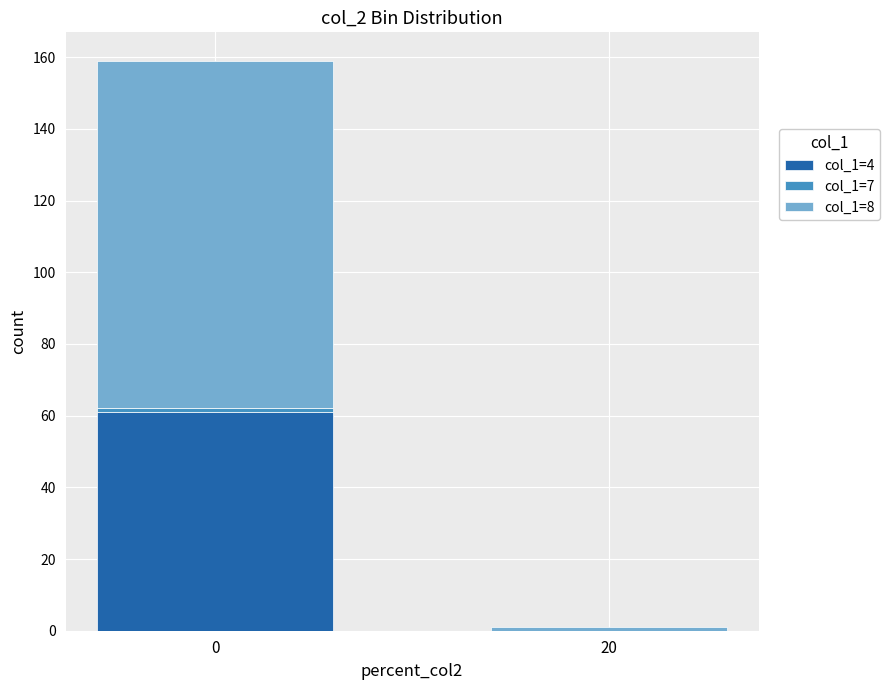

True or false: col_1=4 has a value of 0 at 20.

True